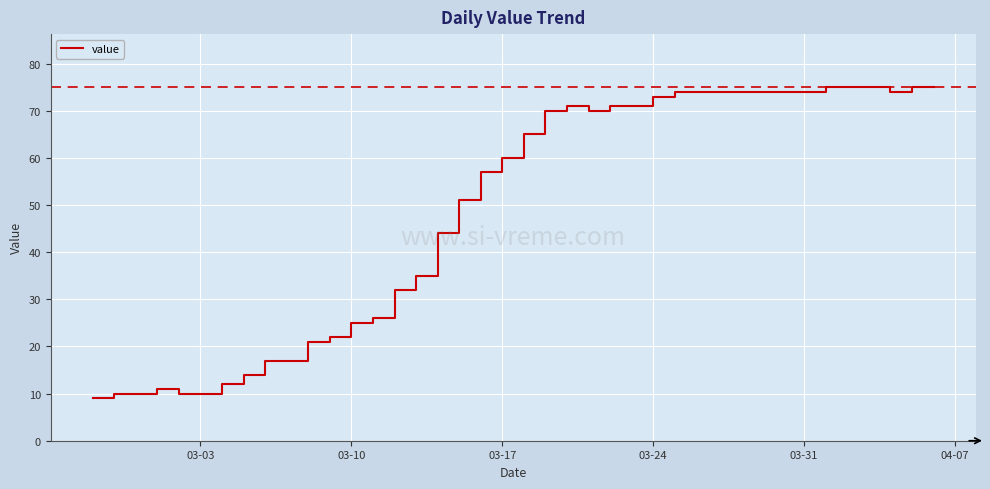

Does the chart display data point markers on the line(s)?

No